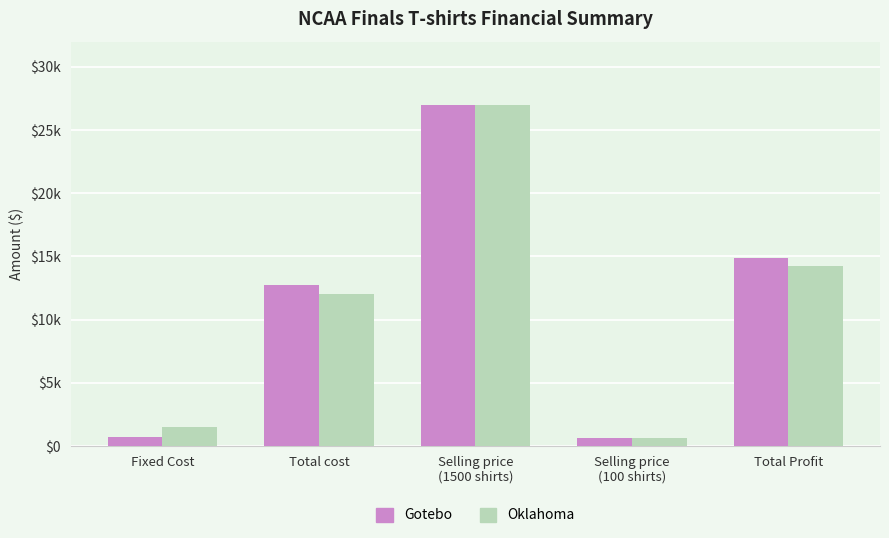

What is the label of the 3rd bar from the right?

Selling price
(1500 shirts)